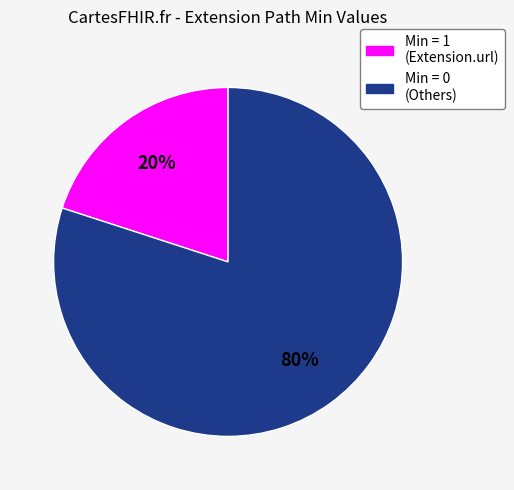

Which has a higher value, Min = 0 (Others) or Min = 1 (Extension.url)?

Min = 0 (Others)